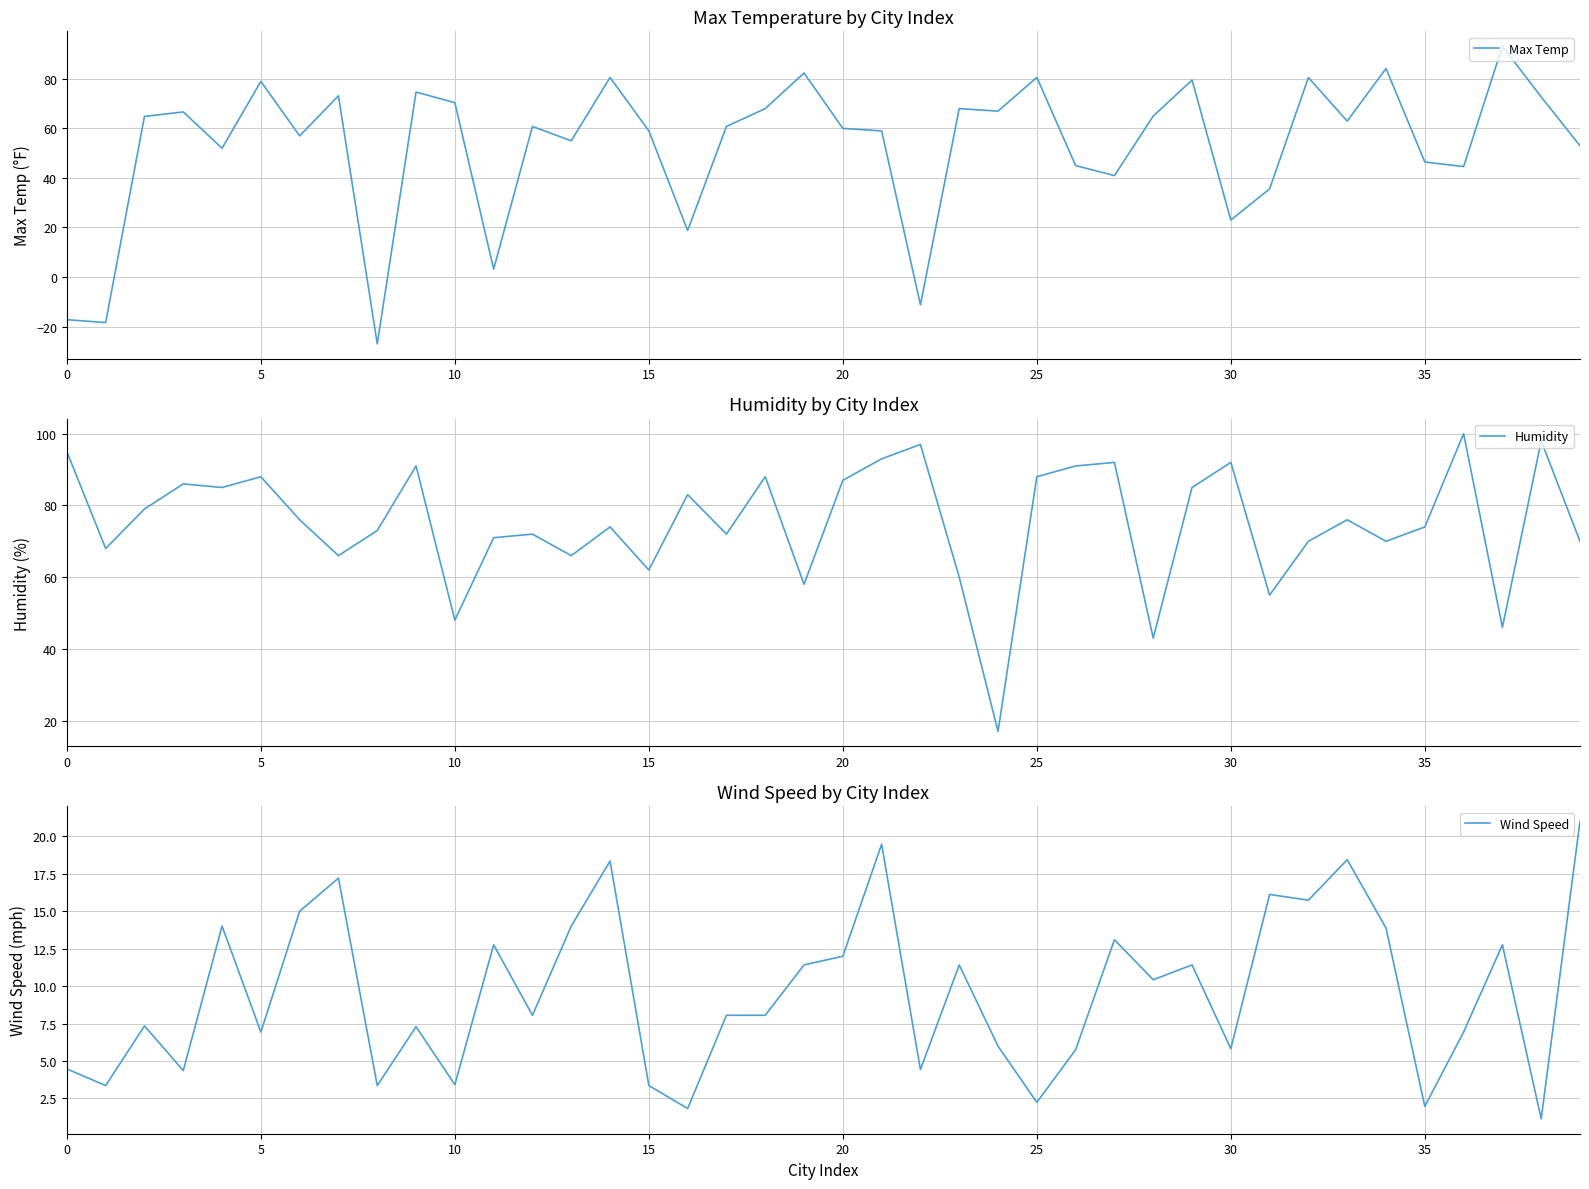

True or false: Max Temp has more than 2 interior local peaks.

True